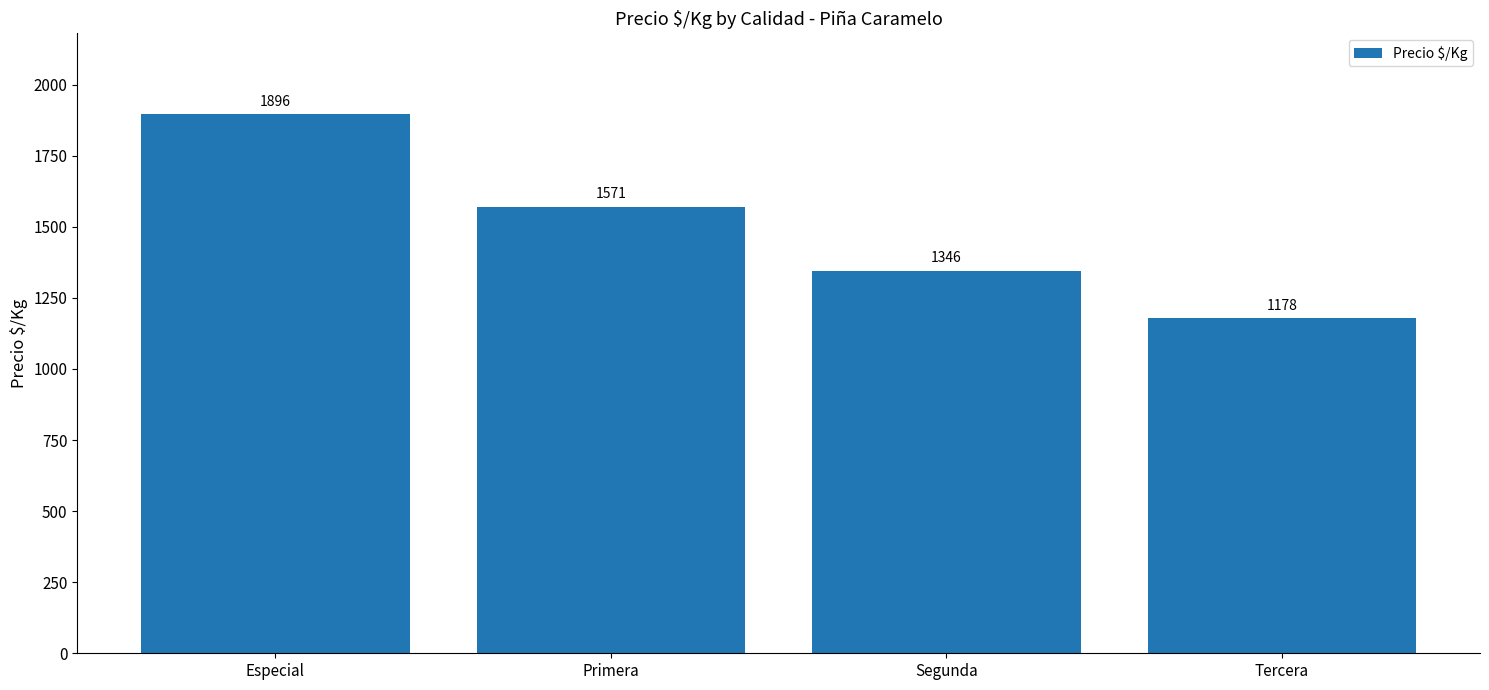

At which label is the value closest to 1537?

Primera